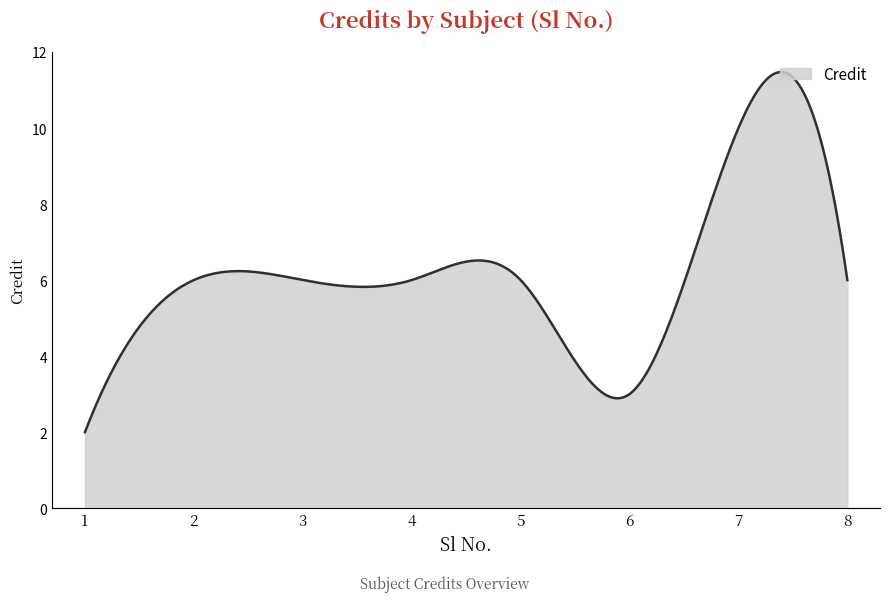

What is the difference between the maximum and minimum values?

9.5